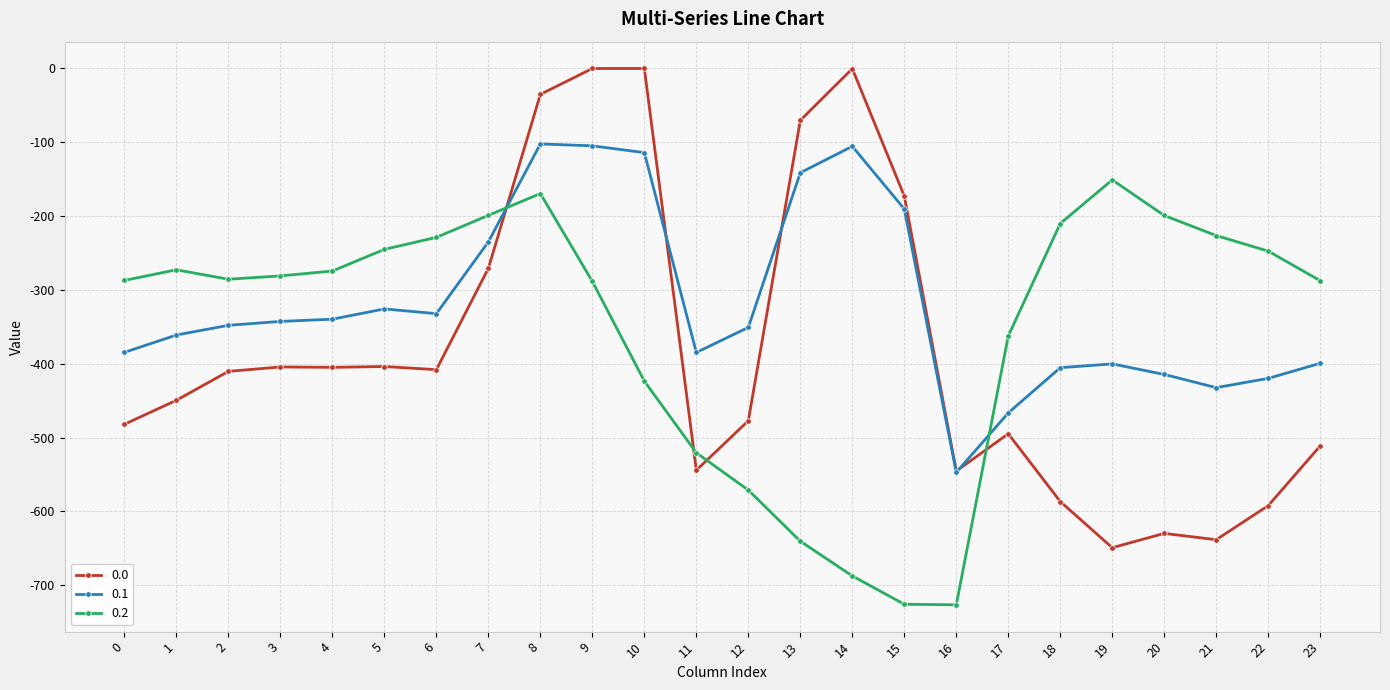

How many interior local peaks does the 0.2 series have?

3